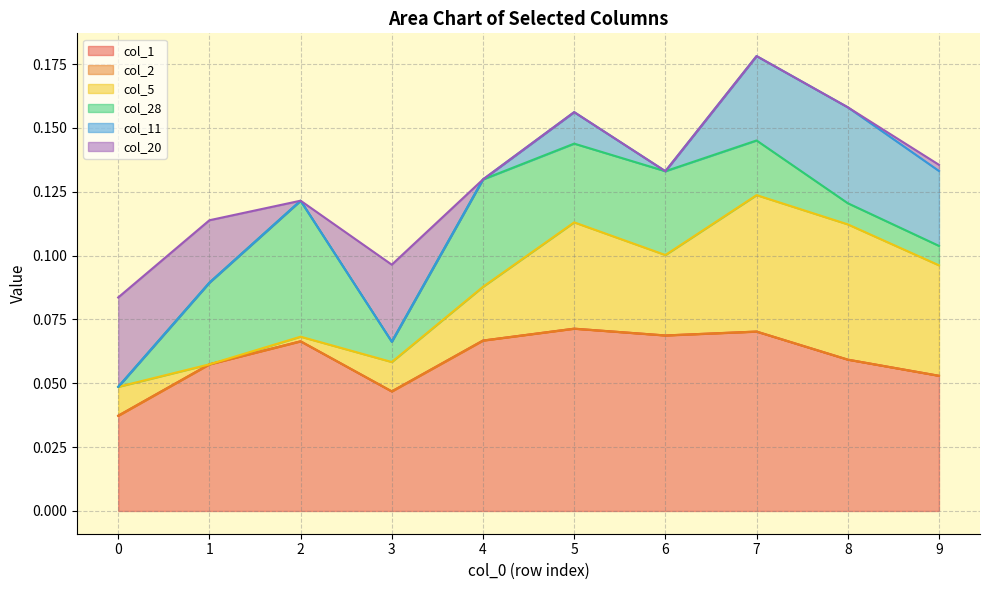

How many lines are shown in the chart?

6